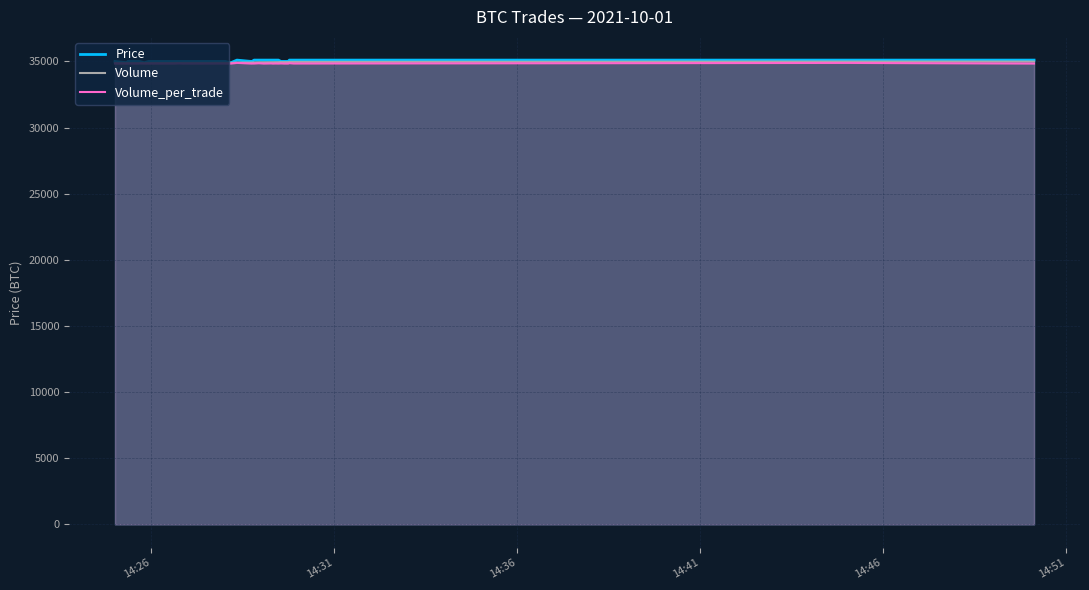

True or false: Volume and Volume_per_trade intersect in this chart.

False